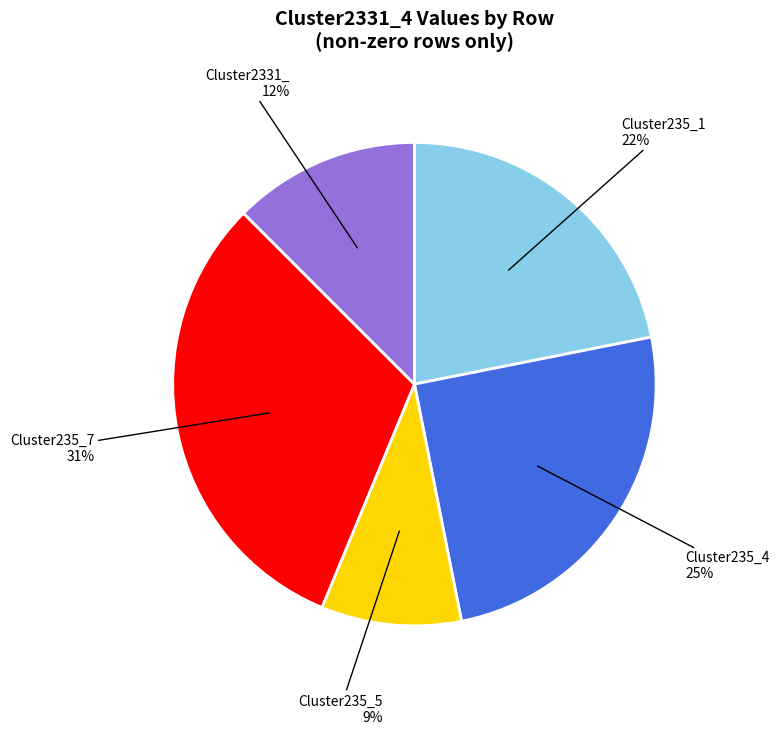

Does Cluster235_4 account for over 50% of the chart?

No